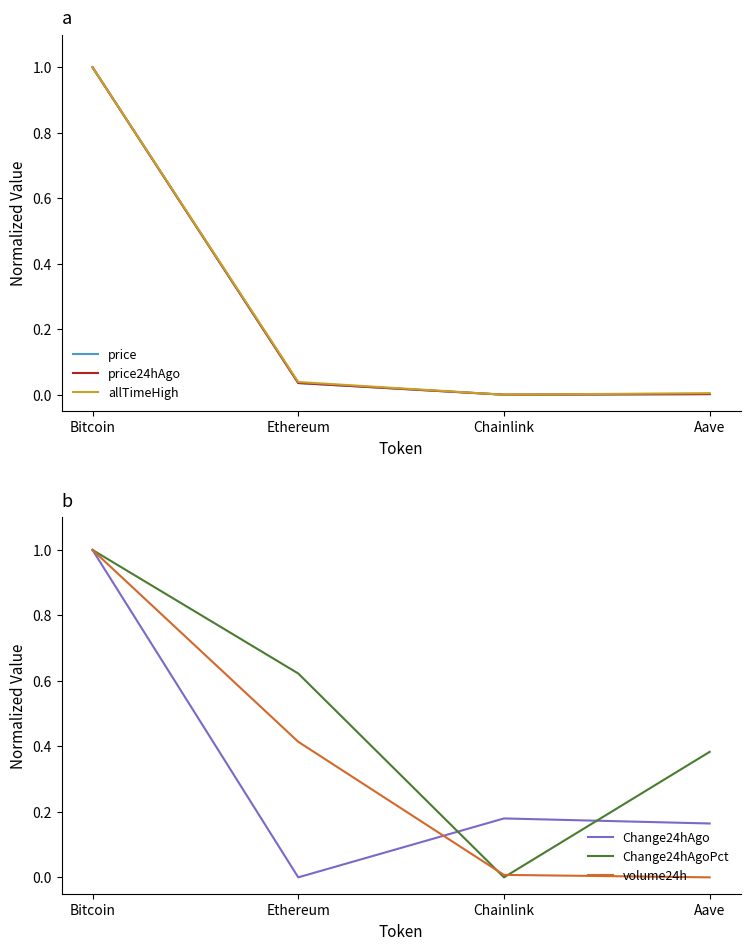

Does the chart have visible grid lines?

No